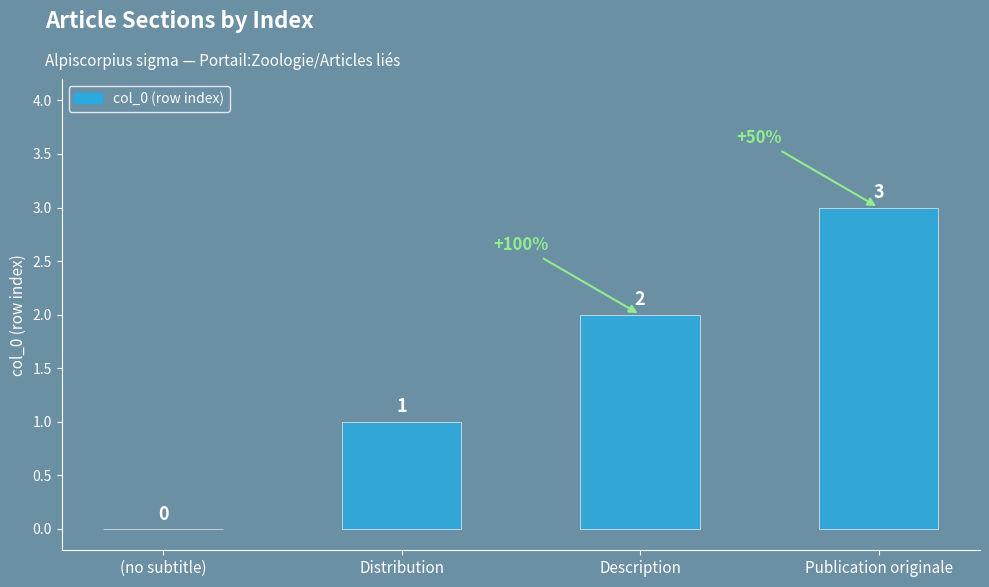

What is the greatest value displayed?

3